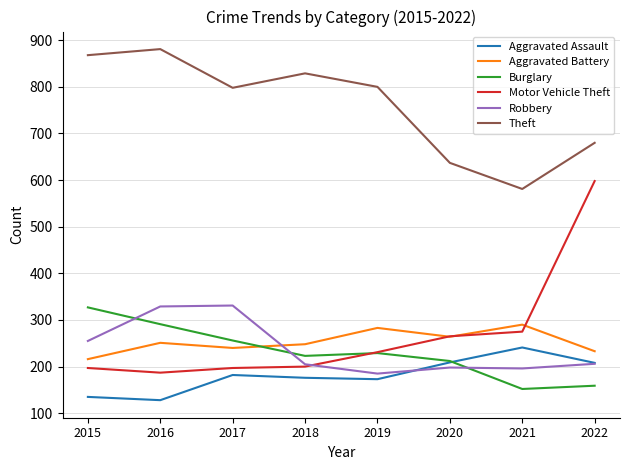

What is the difference between the highest and lowest values at 2018?

653